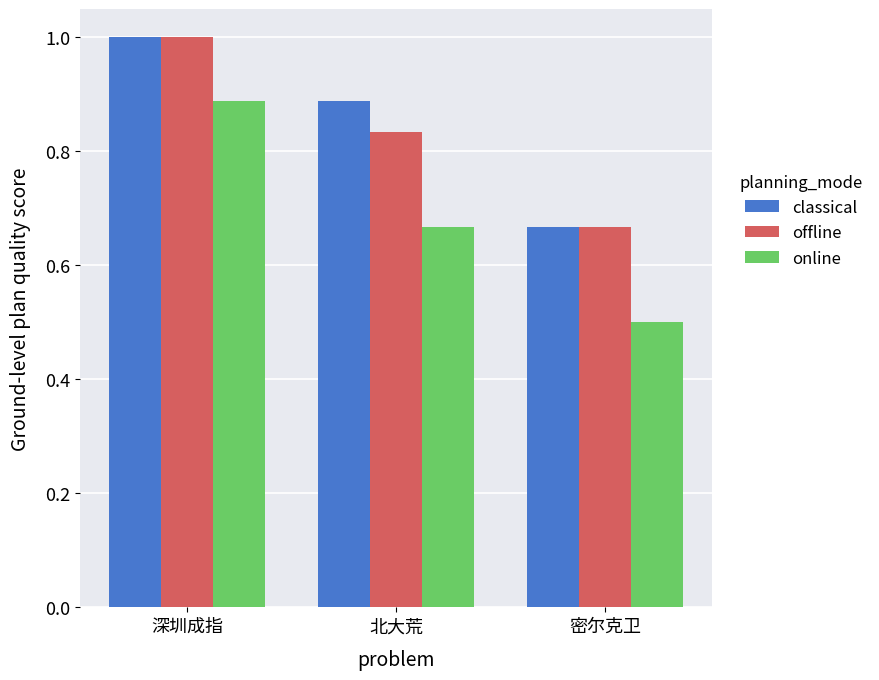

What are all the series names shown in the legend?

classical, offline, online